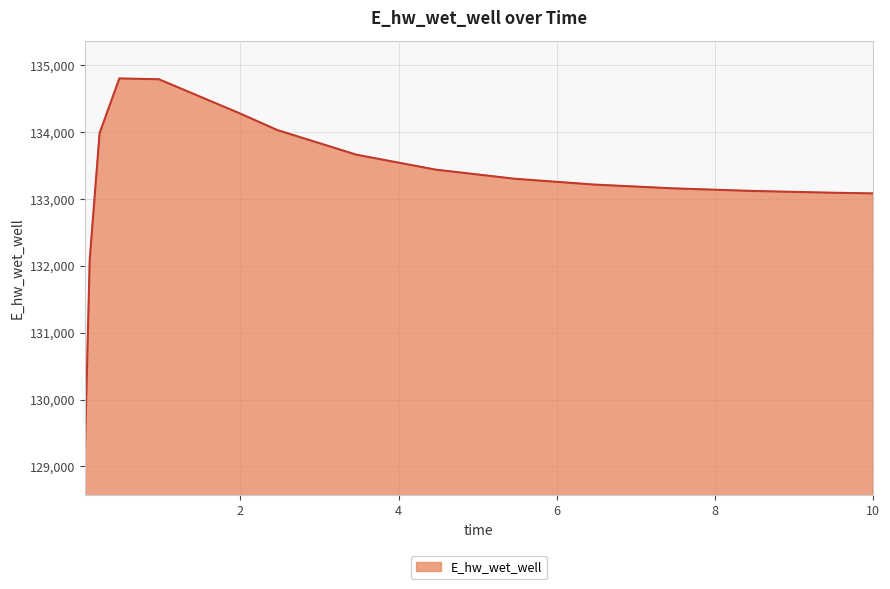

How many lines are shown in the chart?

1